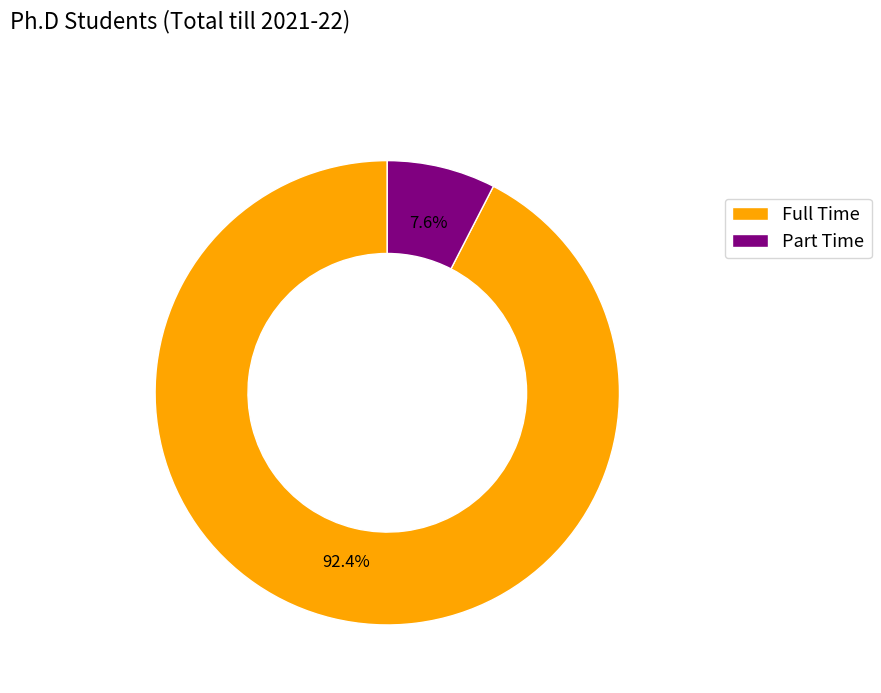

What is the smallest slice in the pie chart?

Part Time